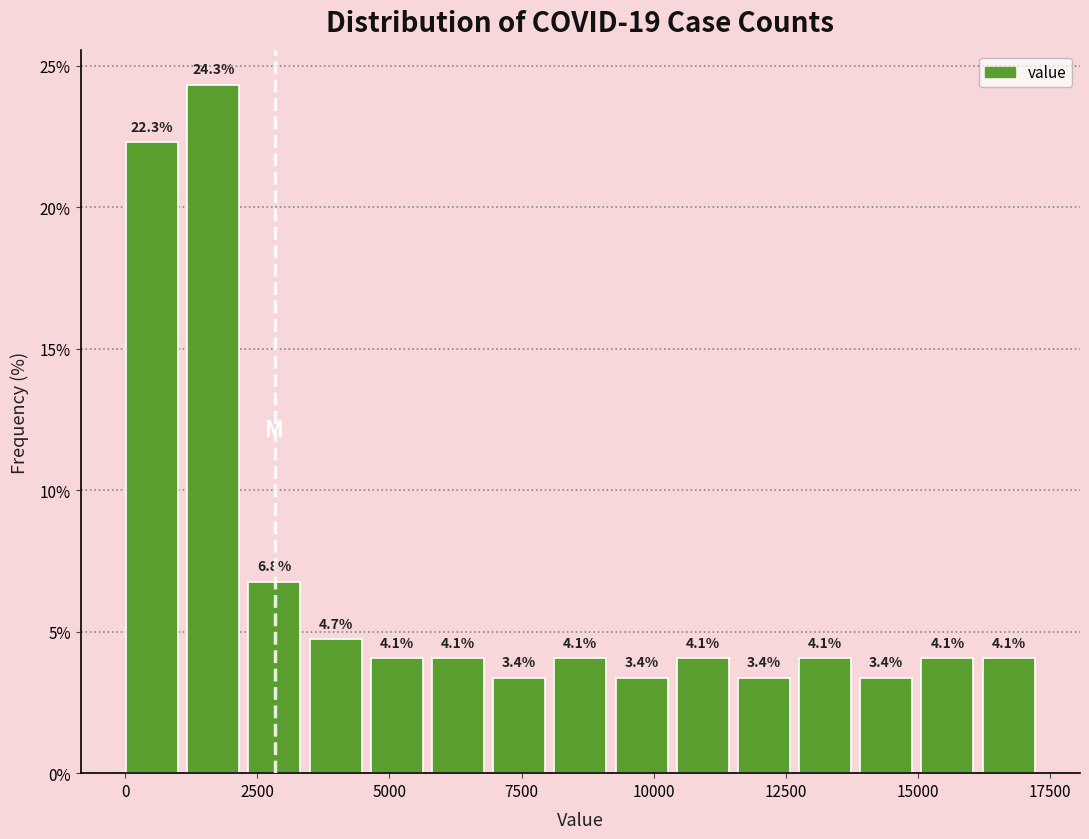

Around what value on the x-axis is the tallest bar? Give the approximate position of its centre, as read against the axis.

1500